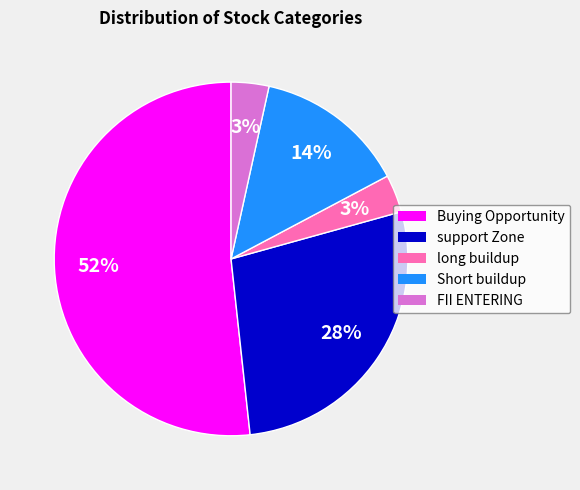

Between Buying Opportunity and long buildup, which is larger?

Buying Opportunity